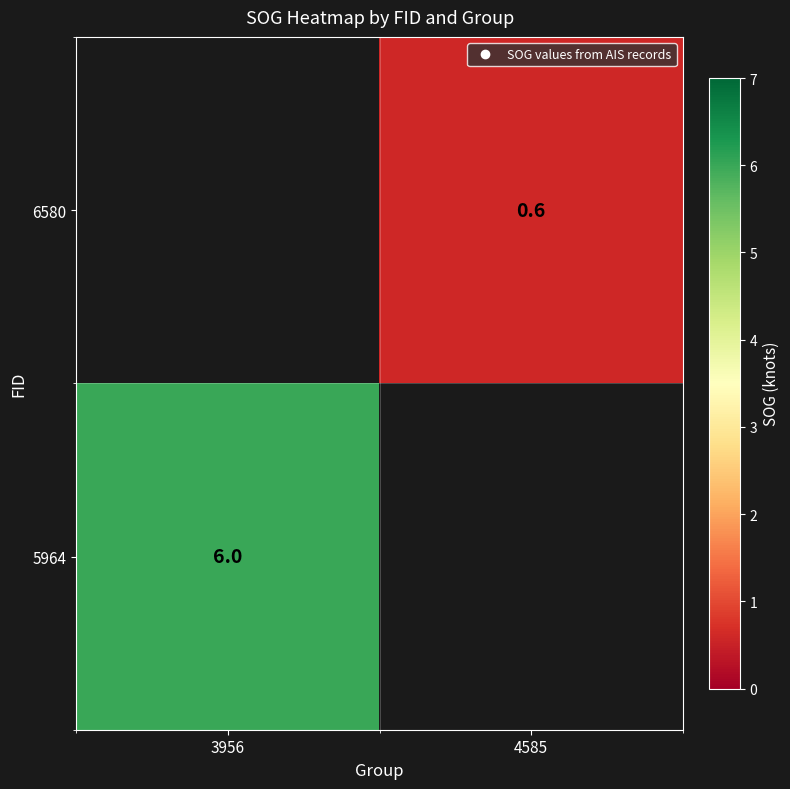

List the labels in order of 5964 value, smallest first.

3956, 4585